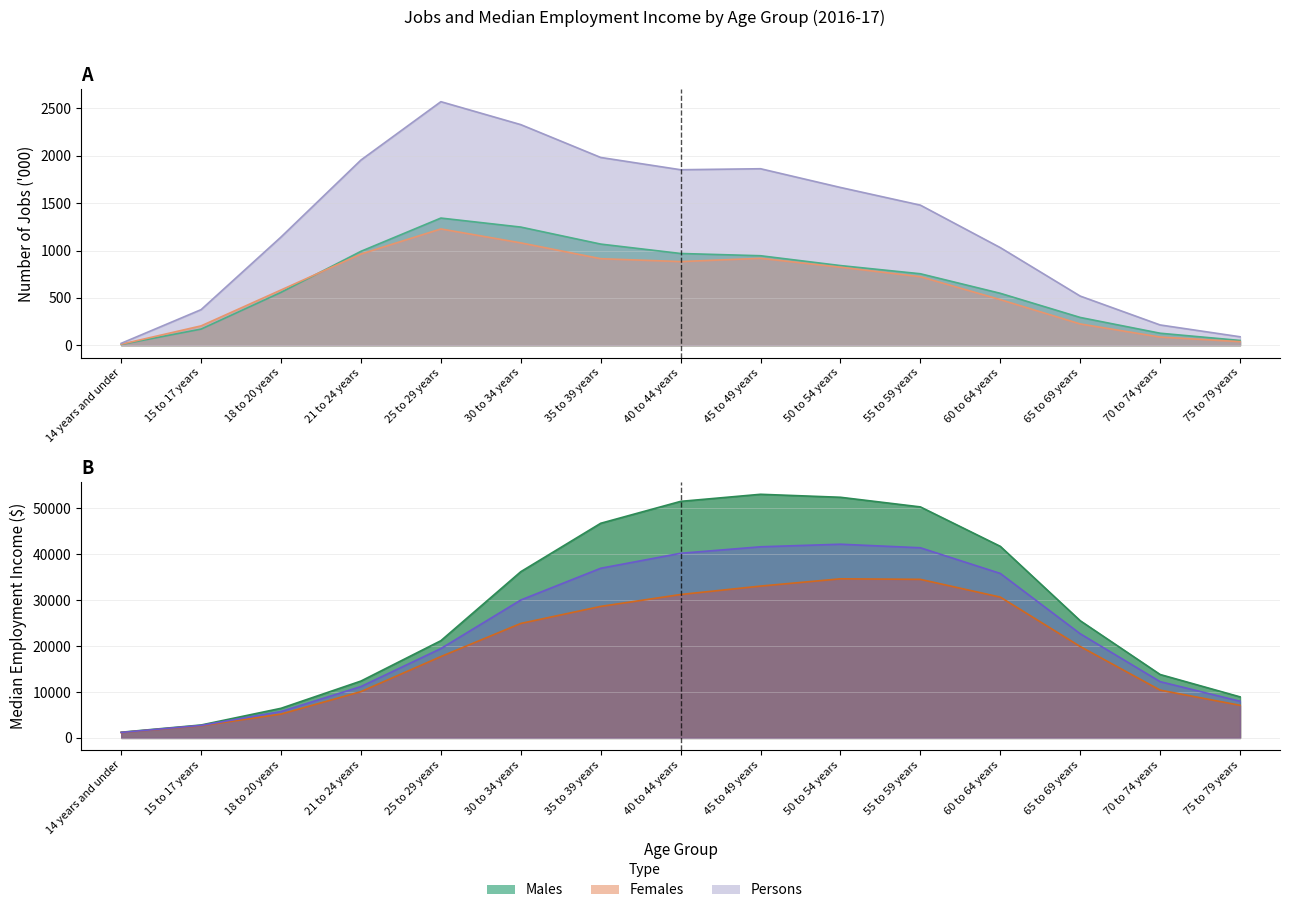

Is the value of Males Jobs ('000) at 18 to 20 years greater than the value of Females Median Income ($) at 30 to 34 years?

No